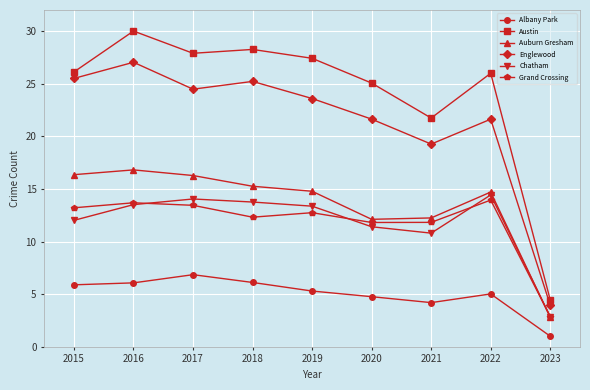

What is the approximate value of Chatham at 2021?

10.8